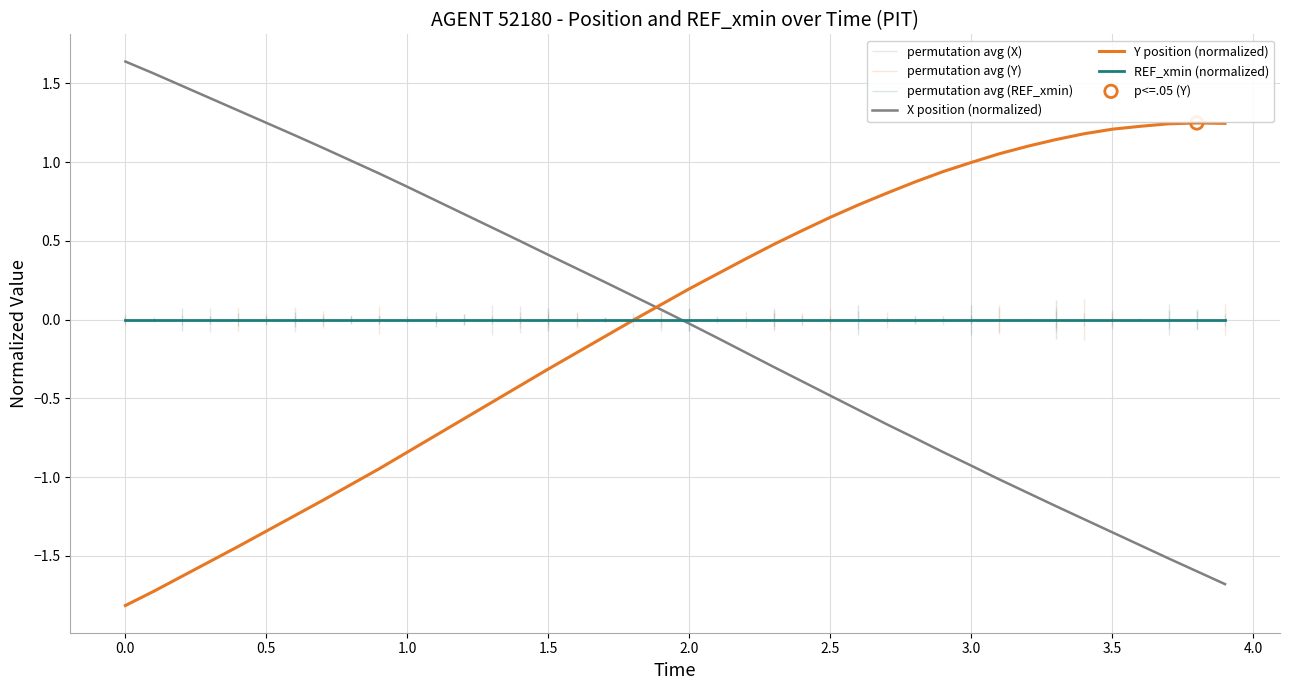

Which series has the largest Y range (max minus min)?

X position (normalized)